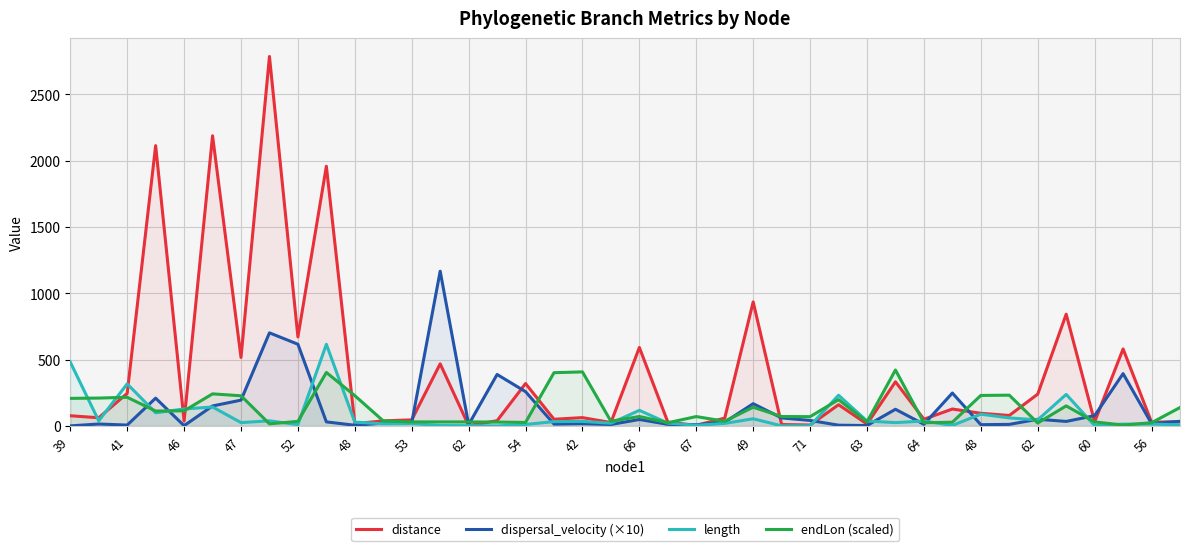

How many lines are shown in the chart?

4